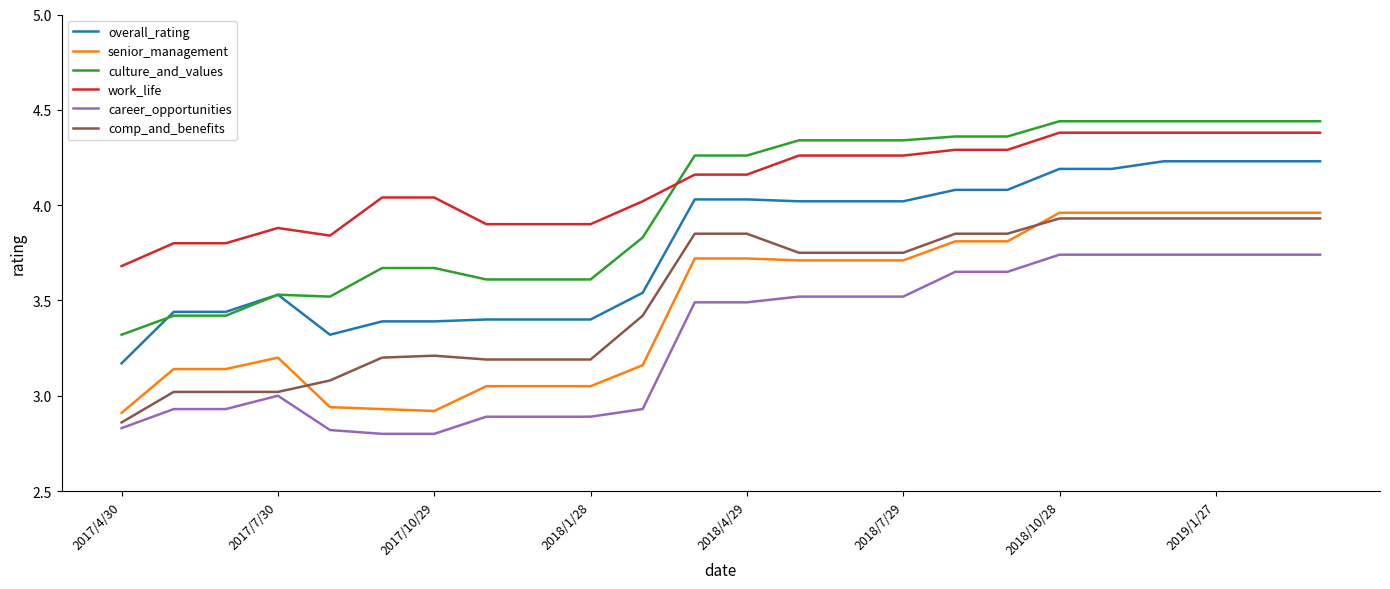

True or false: culture_and_values and senior_management cross at least once.

False